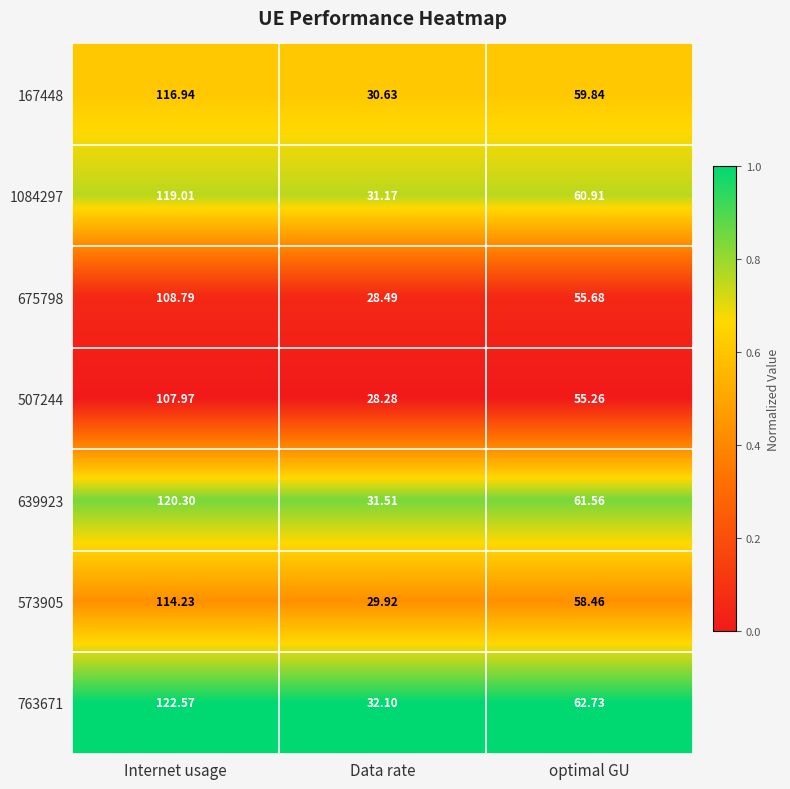

At which label does 507244 reach its peak?

Internet usage